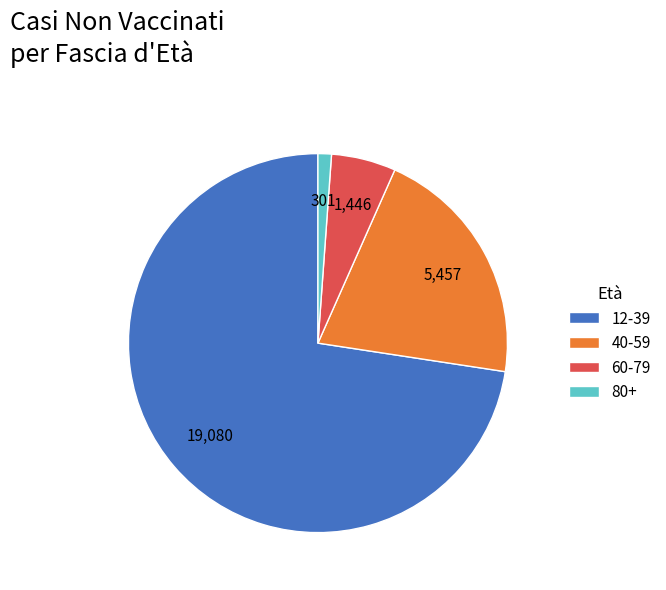

What is the smallest slice in the pie chart?

80+